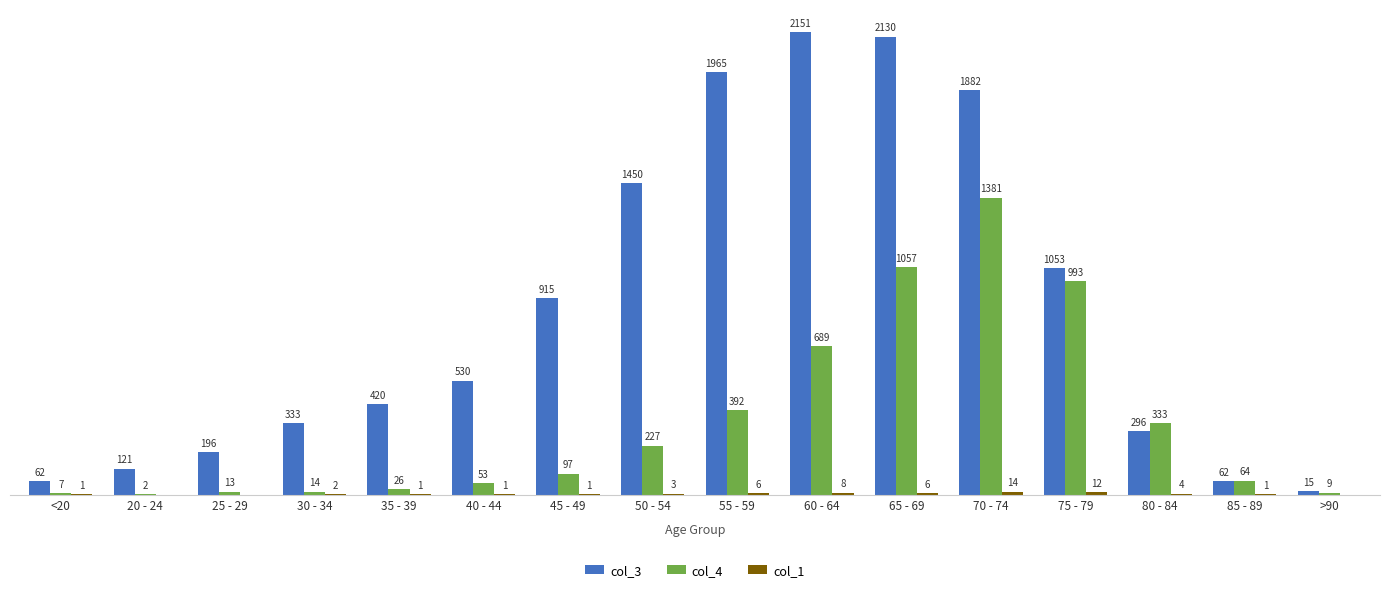

Which category has the highest value across all series?

60 - 64